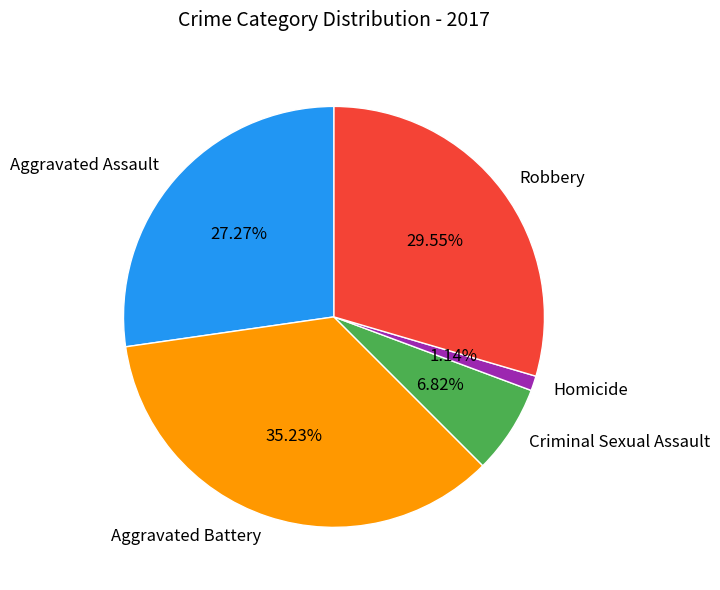

Combined, what portion of the pie is Robbery and Homicide?

30.7%